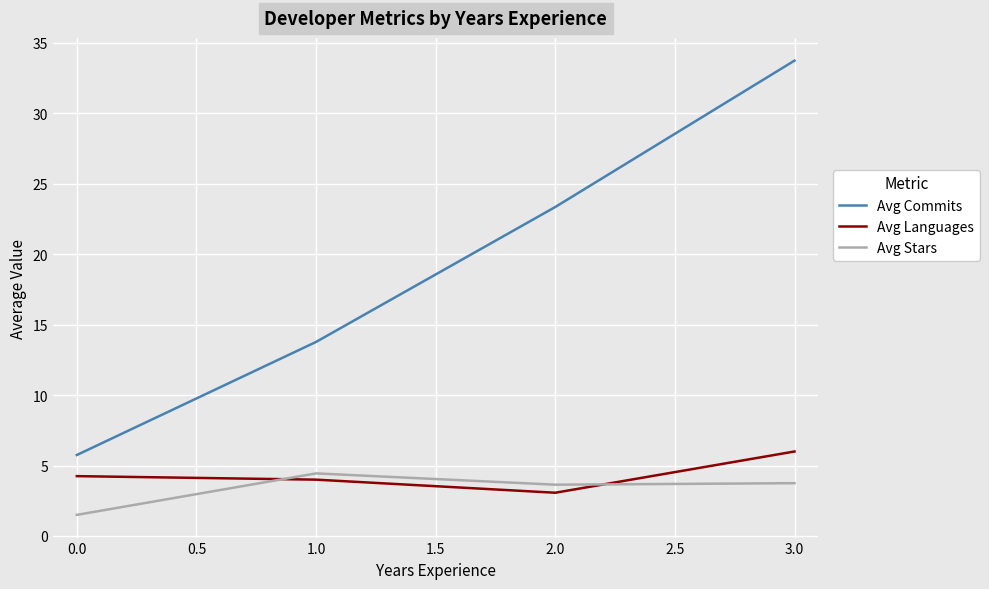

What is the highest value of the Avg Languages series?

6.0